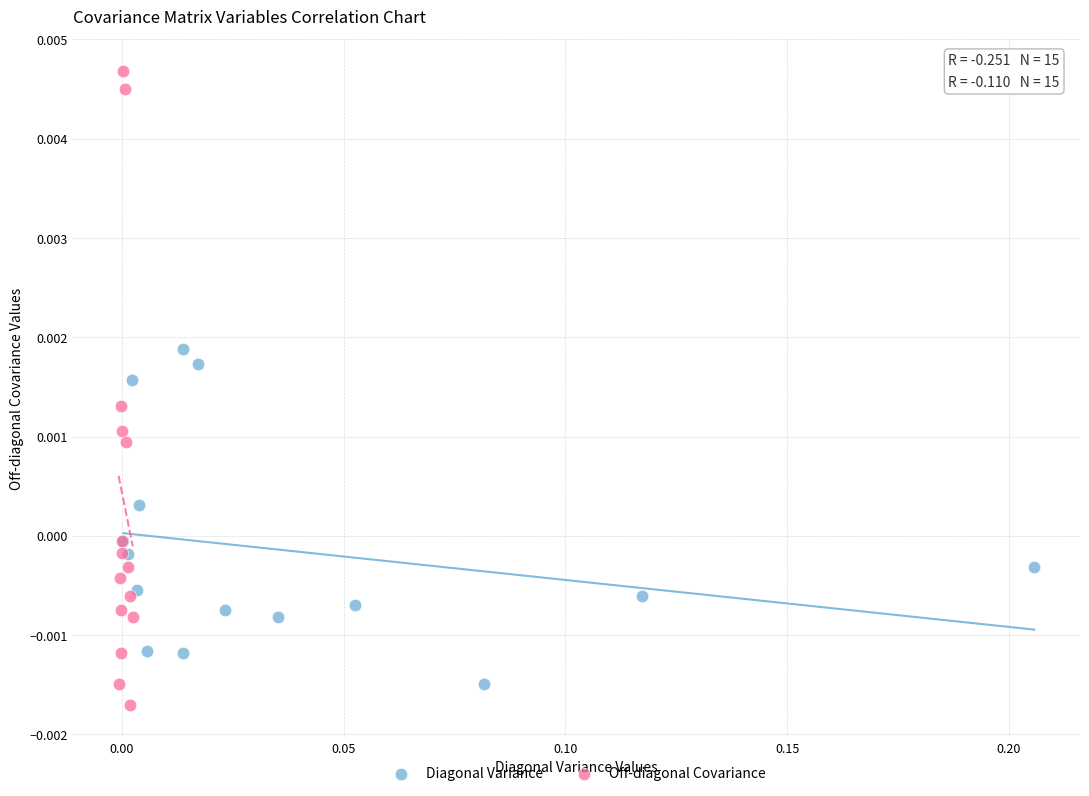

What are all the series names shown in the legend?

Diagonal Variance, Off-diagonal Covariance